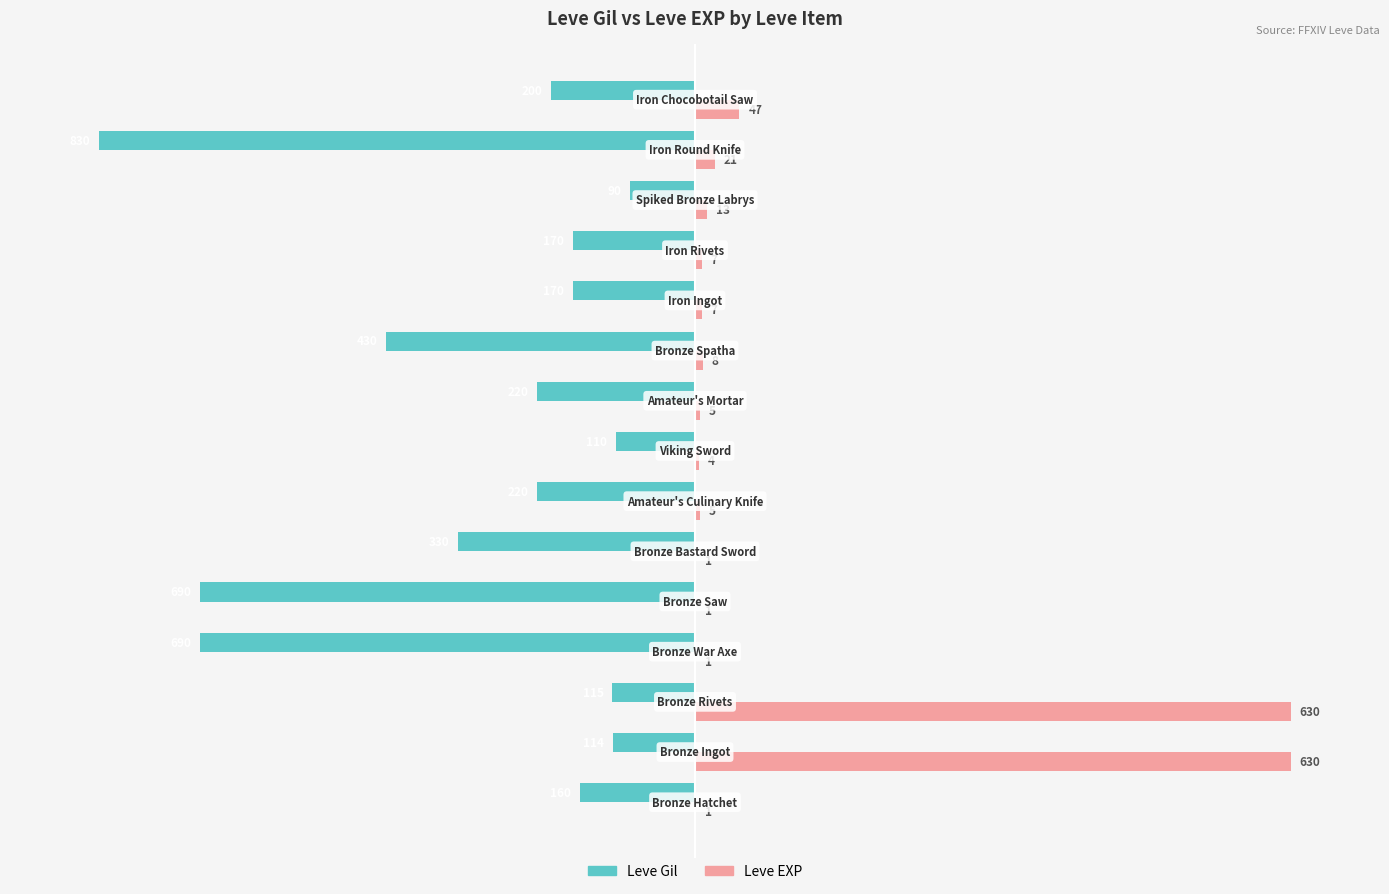

What are all the series names shown in the legend?

Leve Gil, Leve EXP